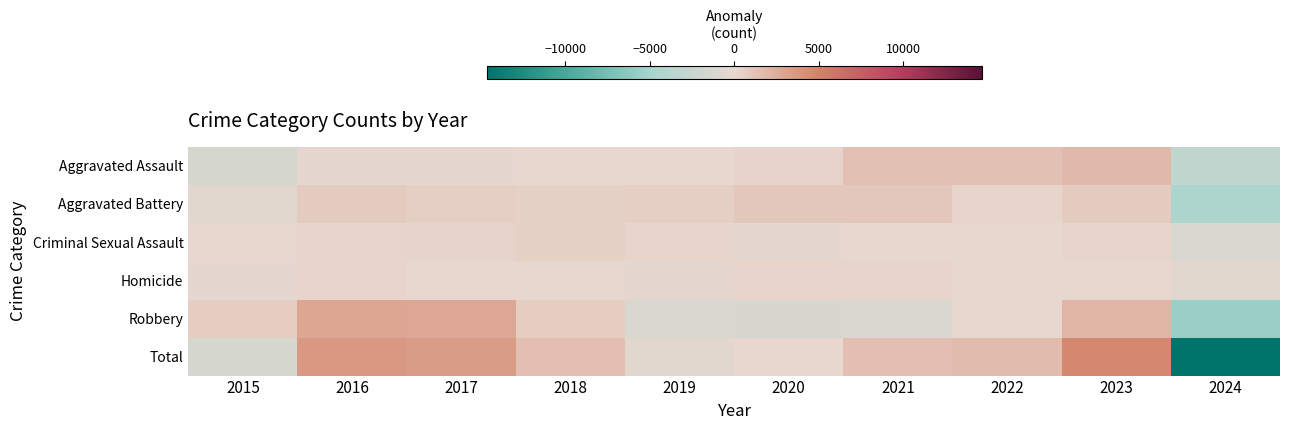

Reading left to right, what are all the values shown in this chart?

Aggravated Assault: 2015=-1443.2	2016=-211.2	2017=-130.2	2018=77.8	2019=-82.2	2020=340.8	2021=1318.8	2022=1356.8	2023=1784.8	2024=-3012.2
Aggravated Battery: 2015=-343.3	2016=723.7	2017=482.7	2018=372.7	2019=495.7	2020=956.7	2021=984.7	2022=125.7	2023=714.7	2024=-4513.3
Criminal Sexual Assault: 2015=12.0	2016=161.0	2017=285.0	2018=344.0	2019=221.0	2020=-203.0	2021=40.0	2022=107.0	2023=130.0	2024=-1097.0
Homicide: 2015=-120.4	2016=169.6	2017=55.6	2018=-28.4	2019=-117.4	2020=170.6	2021=187.6	2022=107.6	2023=8.6	2024=-433.4
Robbery: 2015=597.4	2016=2919.4	2017=2839.4	2018=640.4	2019=-1045.6	2020=-1185.6	2021=-1120.6	2022=-78.6	2023=2016.4	2024=-5582.6
Total: 2015=-1297.5	2016=3762.5	2017=3532.5	2018=1406.5	2019=-528.5	2020=79.5	2021=1410.5	2022=1618.5	2023=4654.5	2024=-14638.5